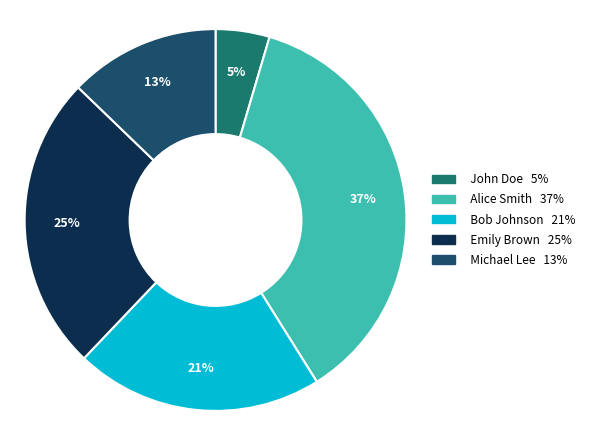

Count the number of slices in the pie.

5